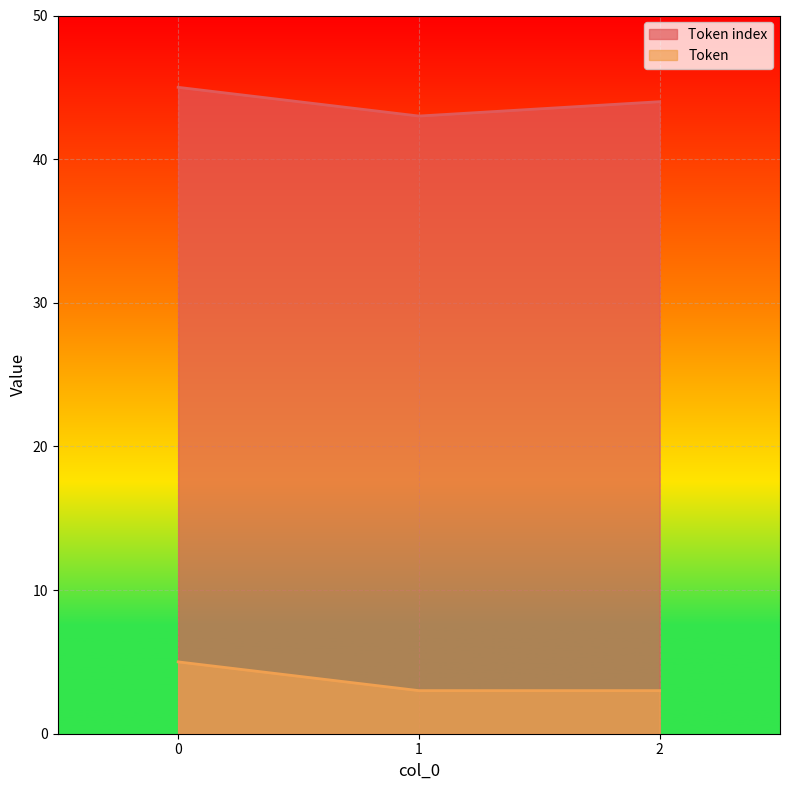

The Token index series shows 26 at 2. True or false?

False